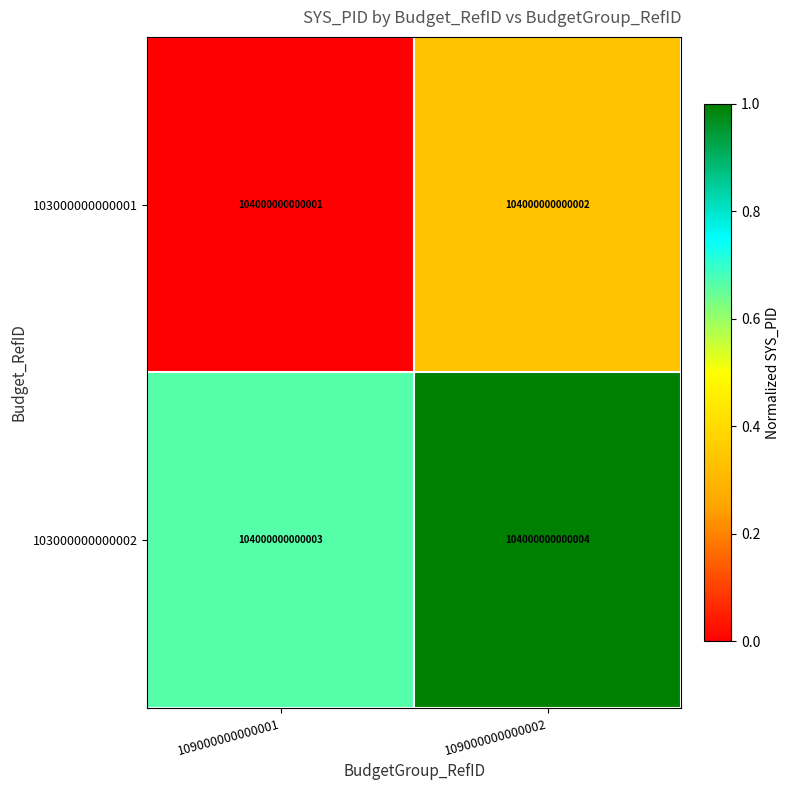

True or false: 103000000000002 has a value of 0.7 at 109000000000001.

True